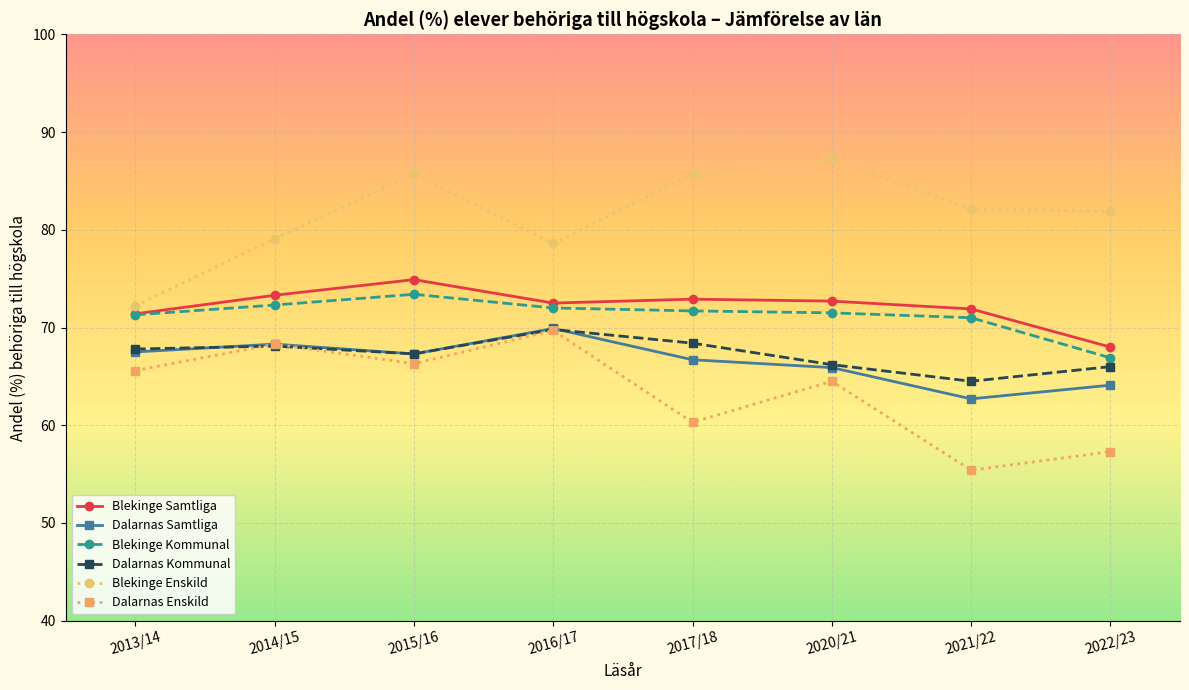

How many data points does each series have?

8